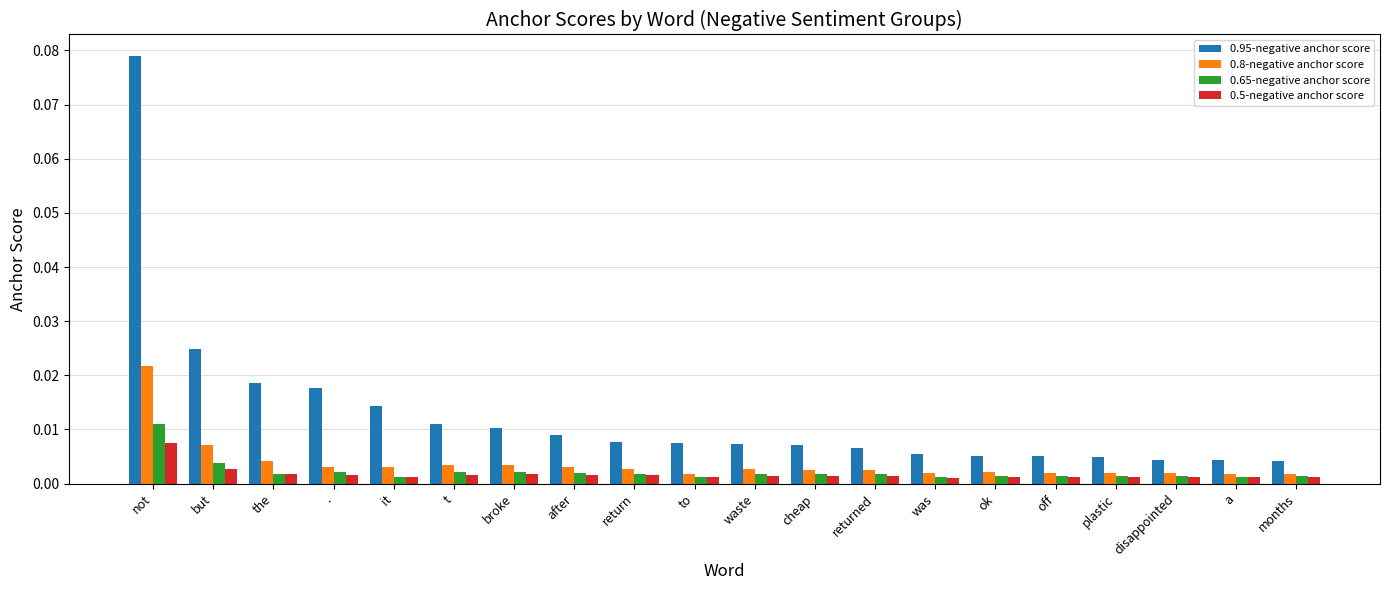

Which category has the highest value across all series?

not